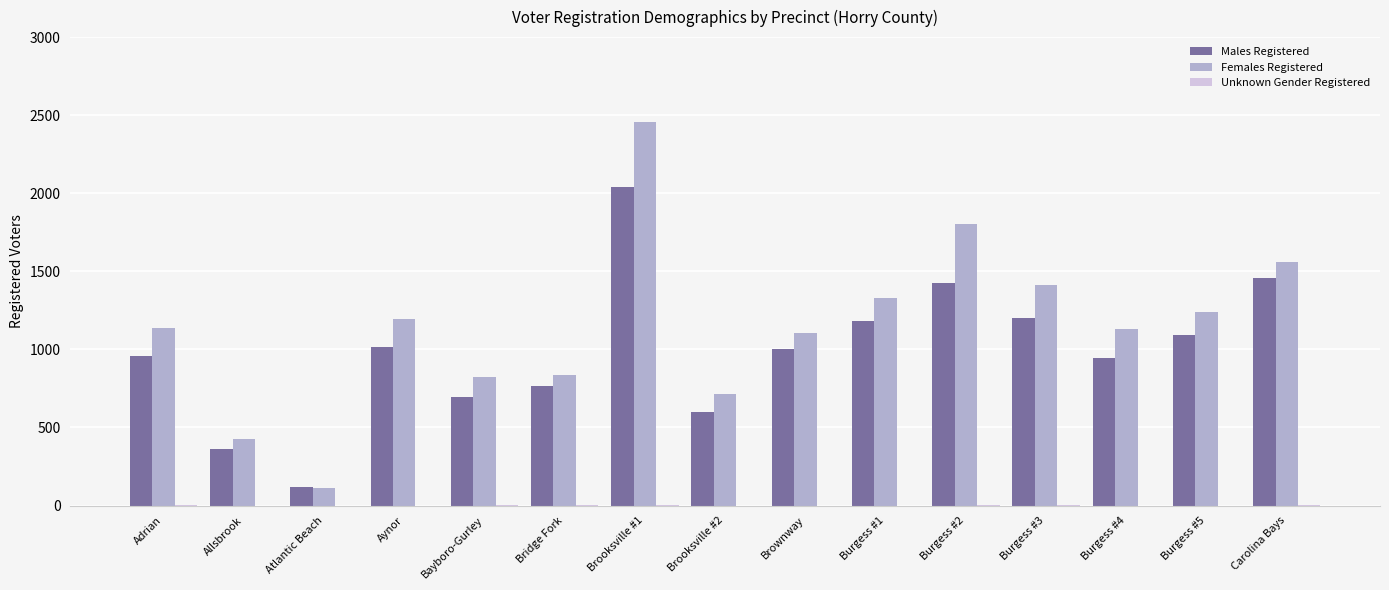

How many groups of bars are there?

15